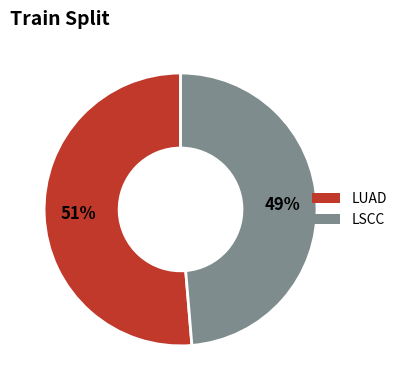

Is LUAD the majority of the pie?

Yes